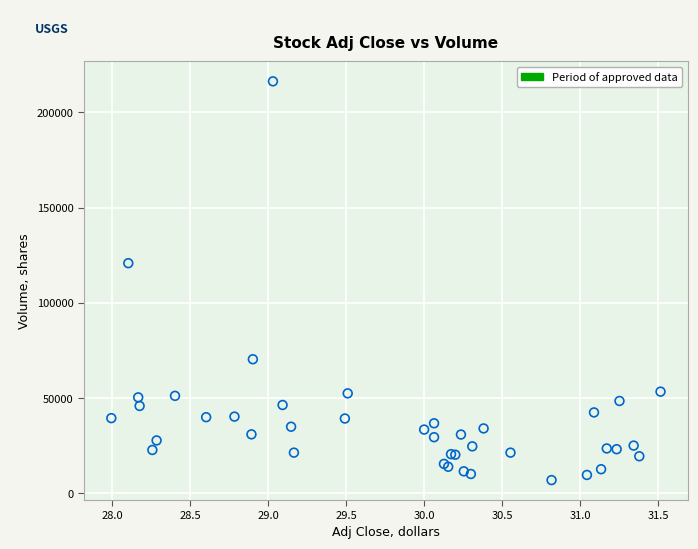

What Y value in the scatter plot is closest to 111600?

120800